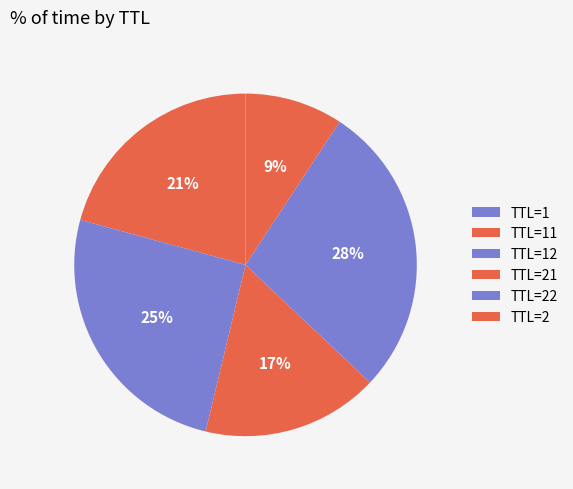

Which slice is the smallest?

1